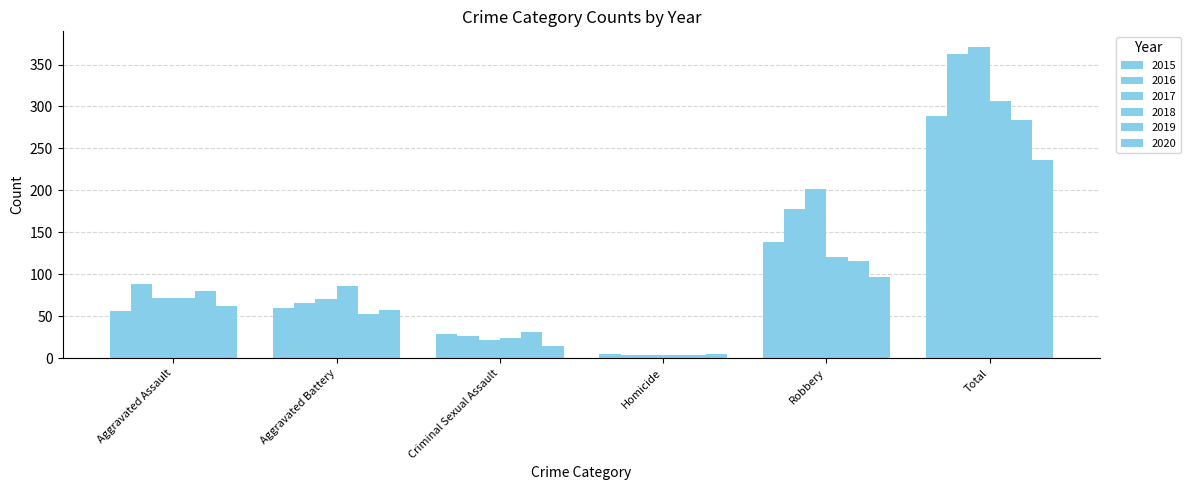

What is the label of the 4th bar from the left?

Homicide